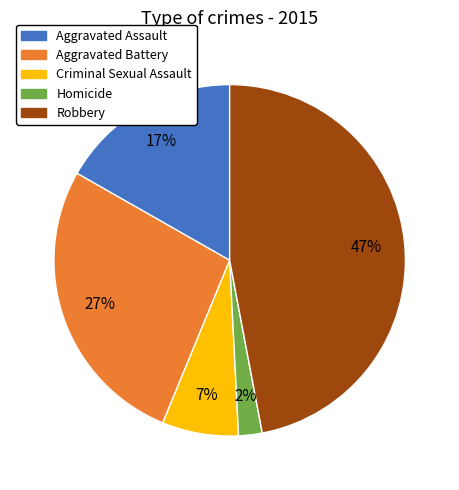

Does any single category account for the majority?

No